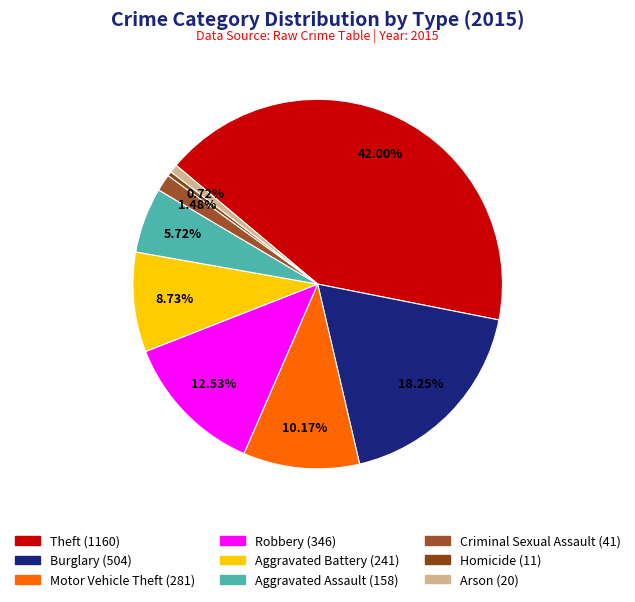

Which has a higher value, Burglary or Homicide?

Burglary